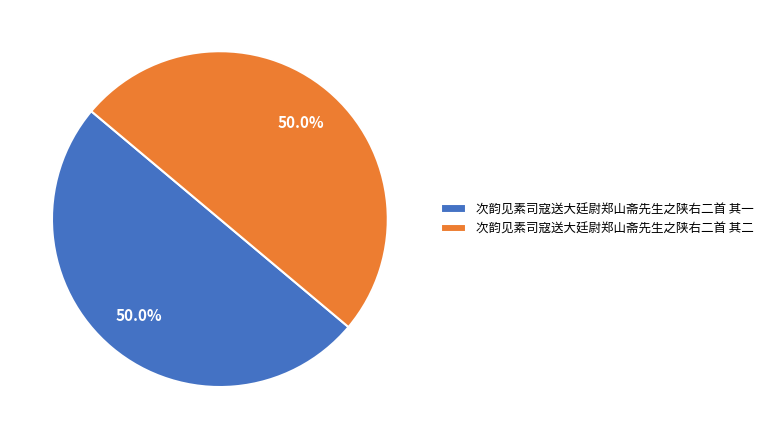

Do 次韵见素司寇送大廷尉郑山斋先生之陕右二首 其二 and 次韵见素司寇送大廷尉郑山斋先生之陕右二首 其一 together represent more than half of the pie?

Yes